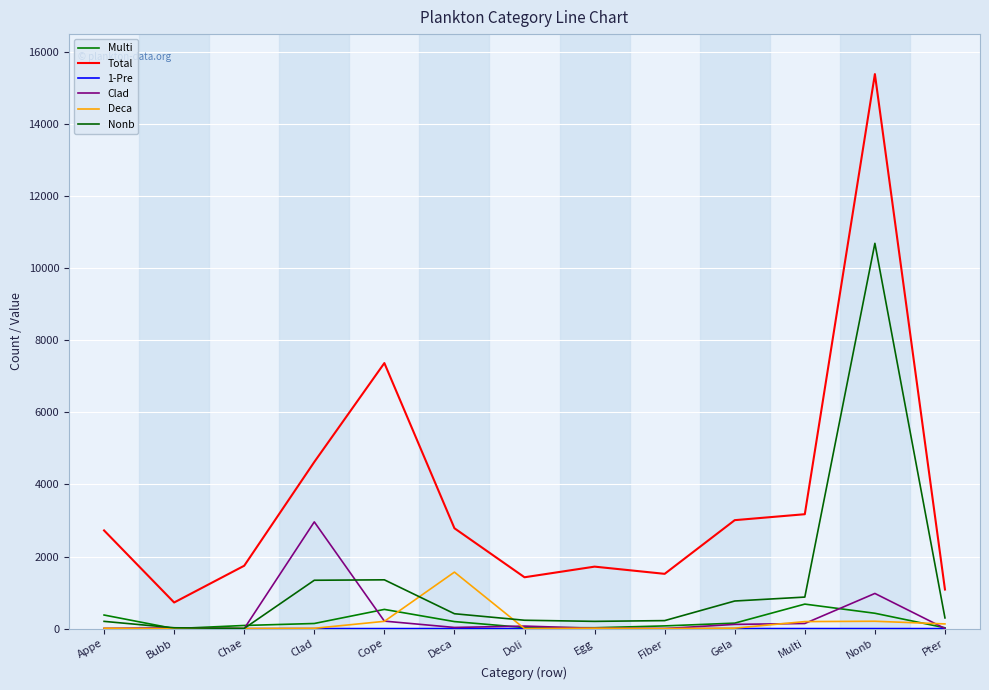

True or false: Clad has a value of 0.0 at Chae.

True